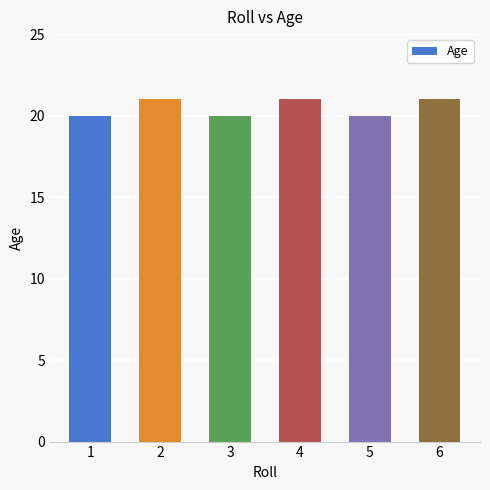

What is the maximum value shown in the chart?

21